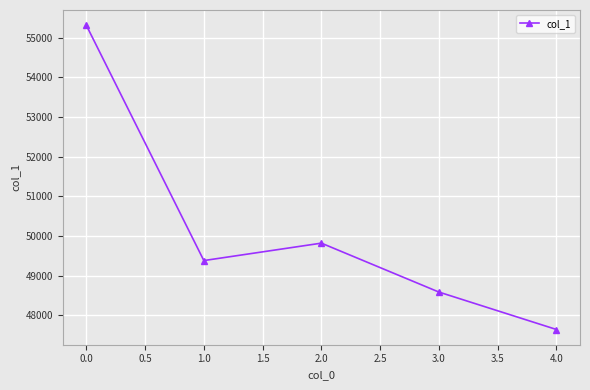

How many points are lower than both their immediate neighbors (excluding endpoints)?

1